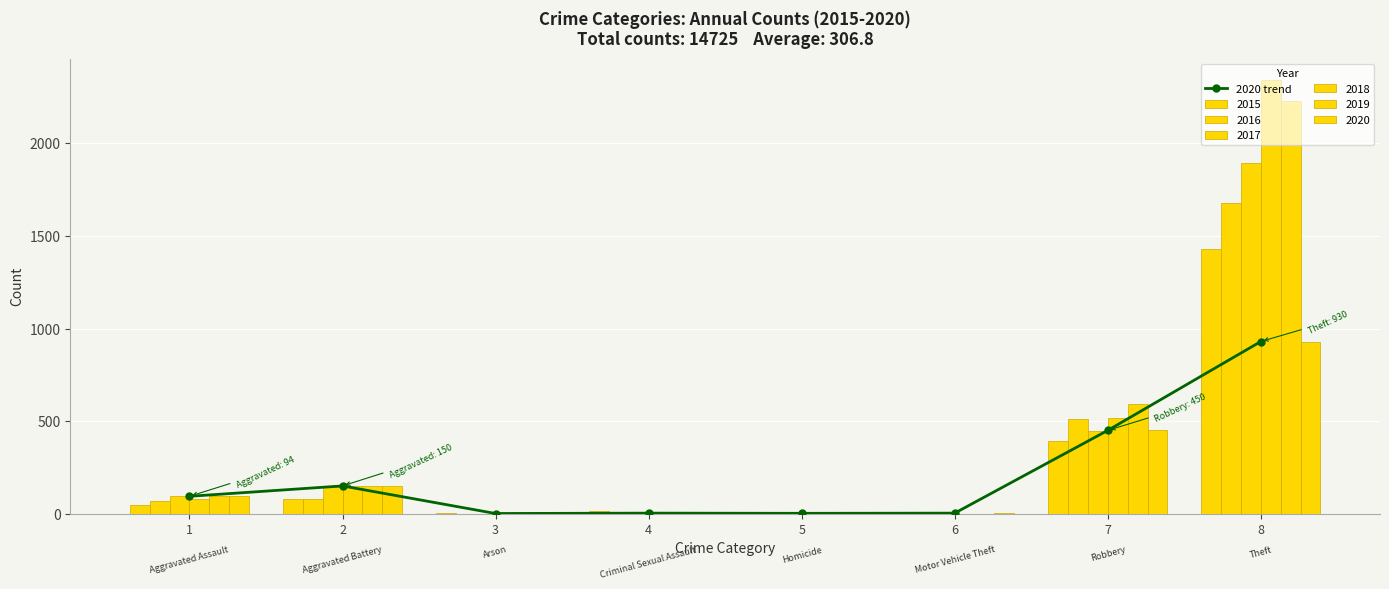

What is the minimum value shown in the chart?

1